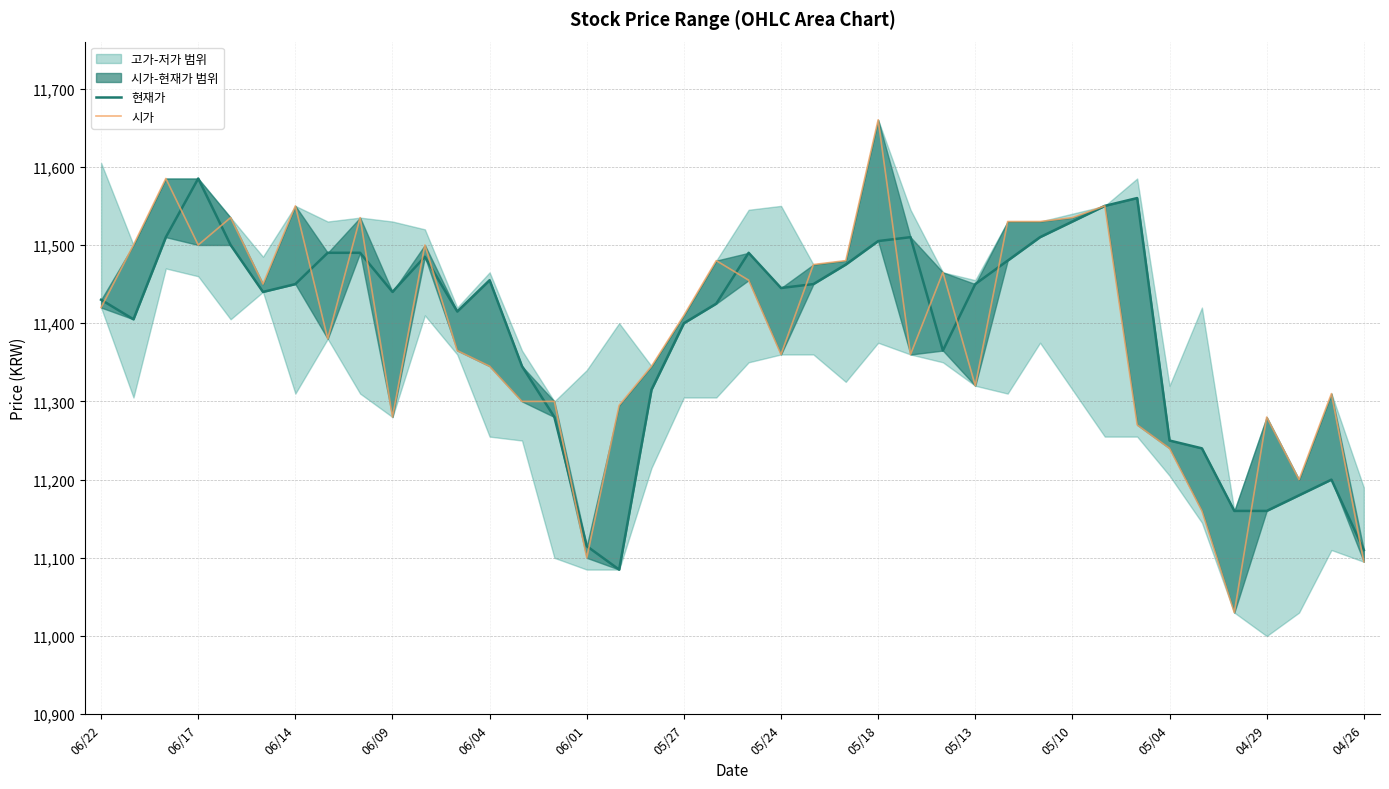

What is the difference between the maximum and minimum values in the 시가 series?

630